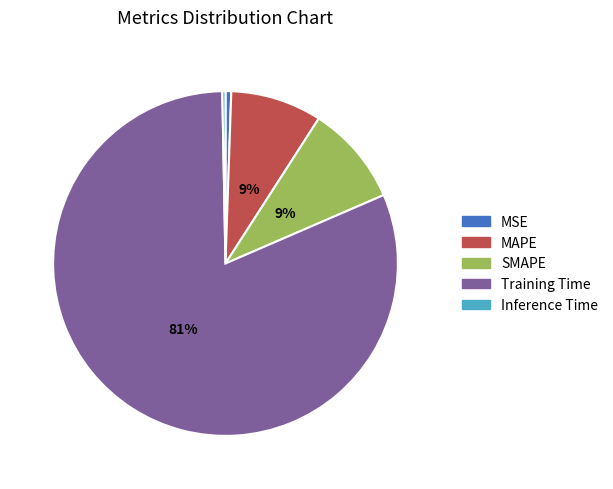

How many slices are in this pie chart?

5